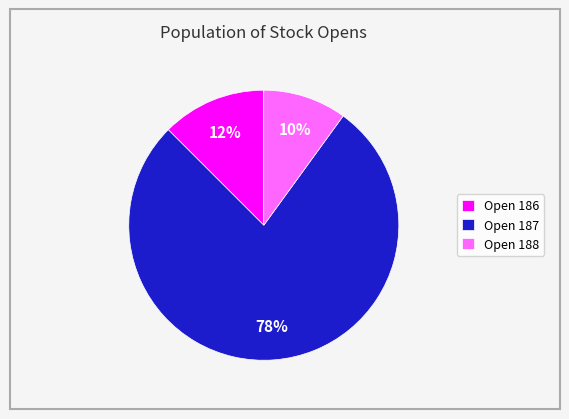

Count the number of slices in the pie.

3